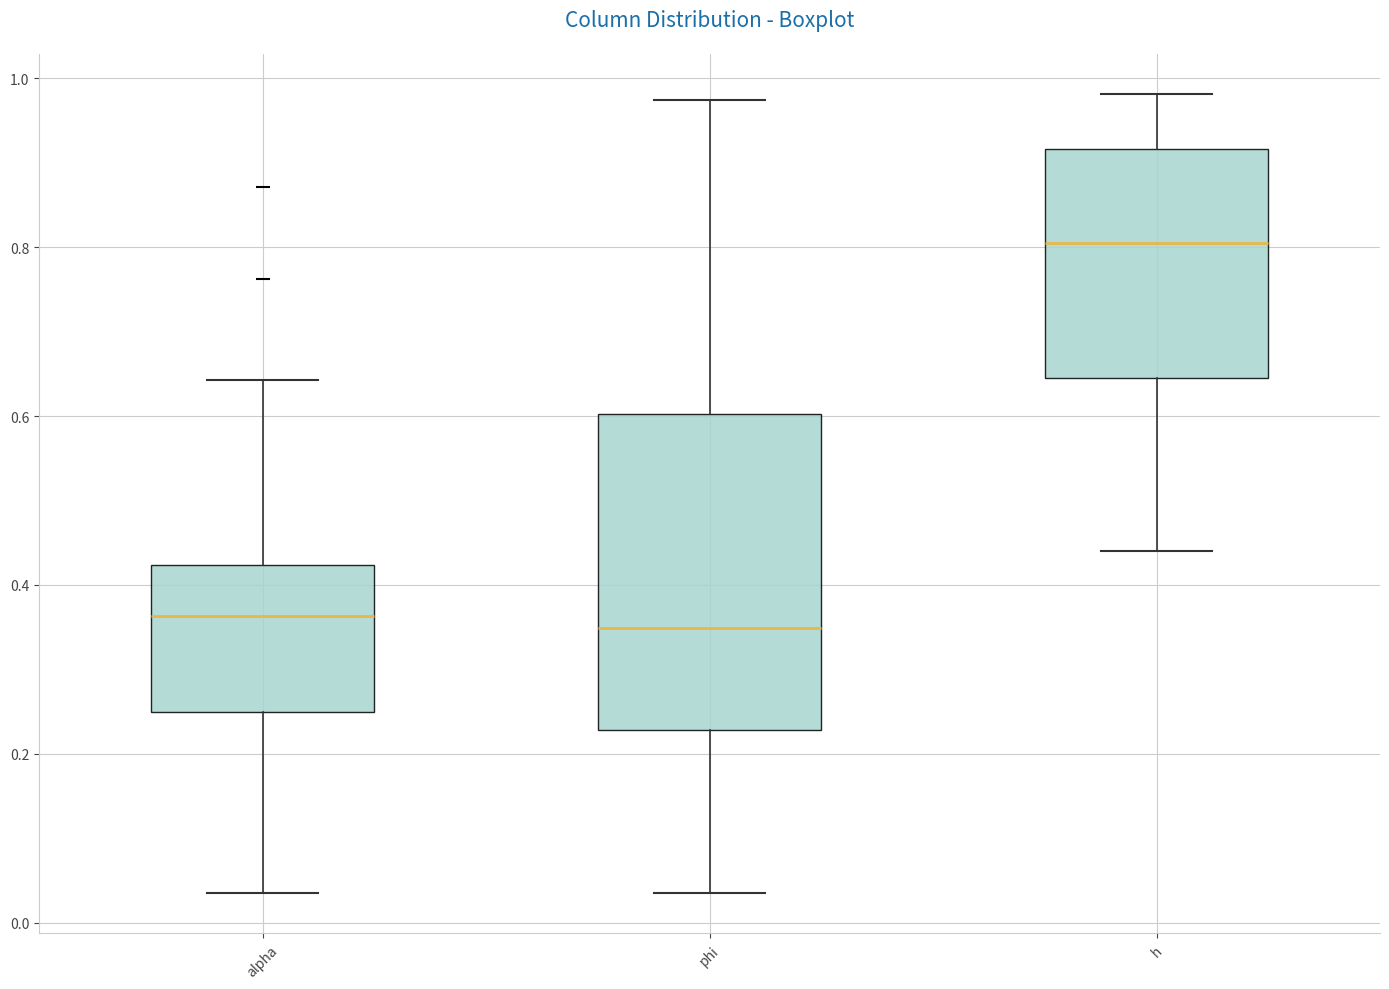

Comparing the boxes themselves (not the whiskers), which one is the tallest?

phi